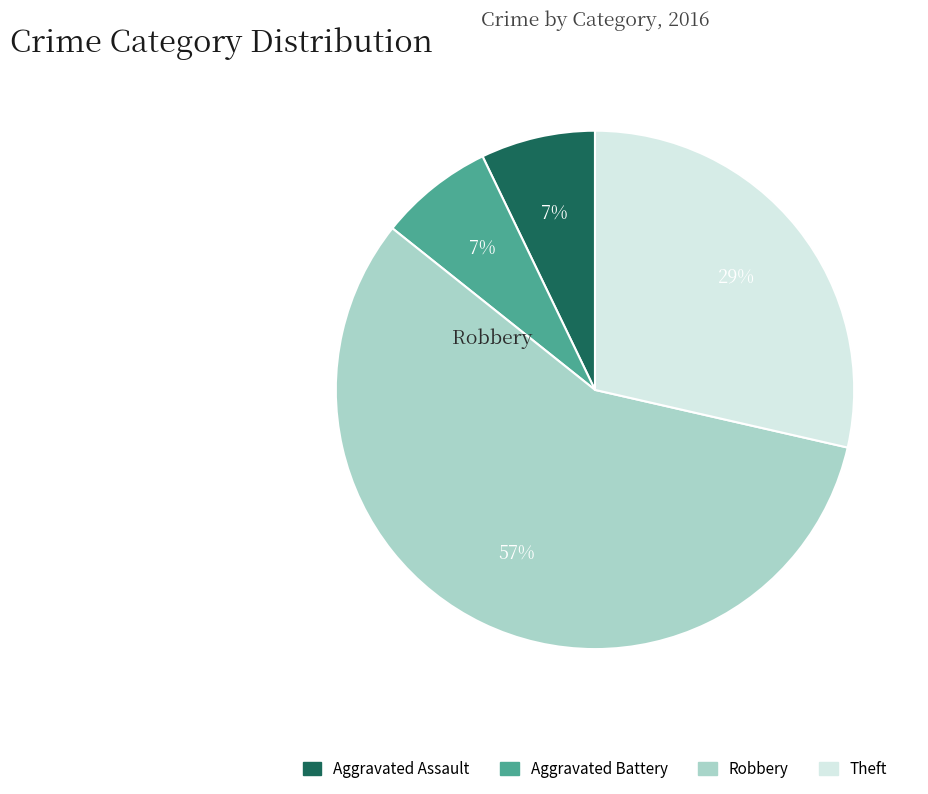

To the nearest percent, what is the difference between the largest and smallest slice percentages?

50%